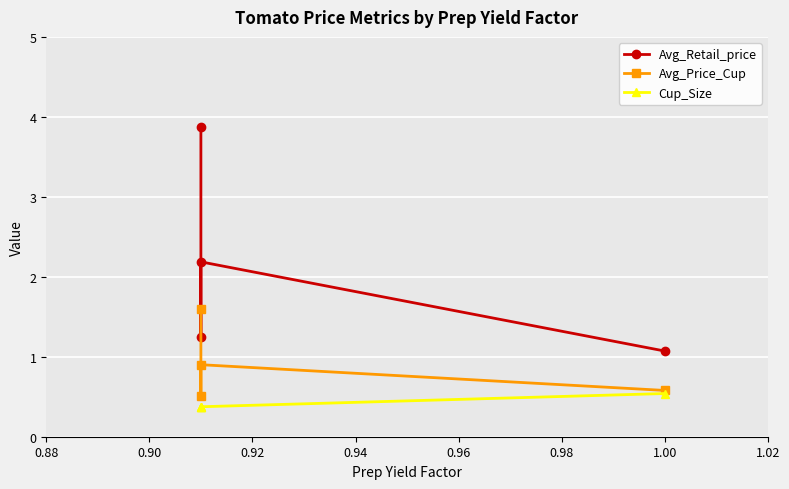

Which series has the widest spread of values?

Avg_Retail_price